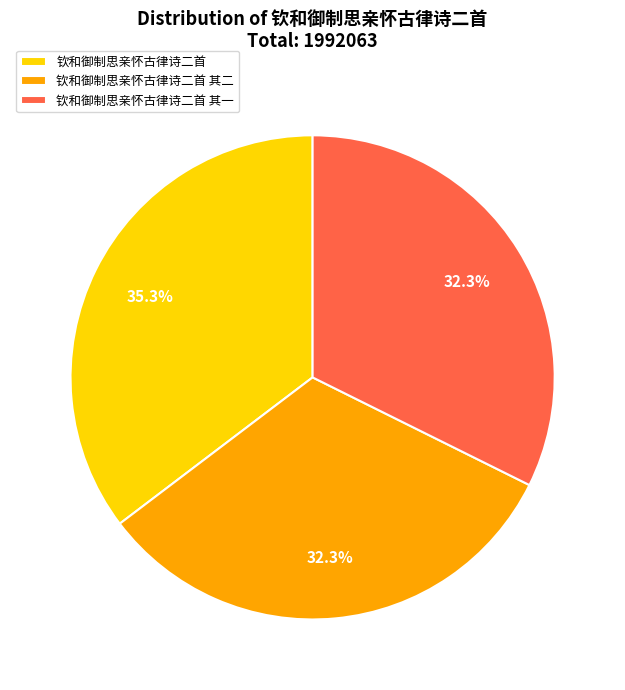

What percentage do 钦和御制思亲怀古律诗二首 and 钦和御制思亲怀古律诗二首 其二 together represent?

67.7%